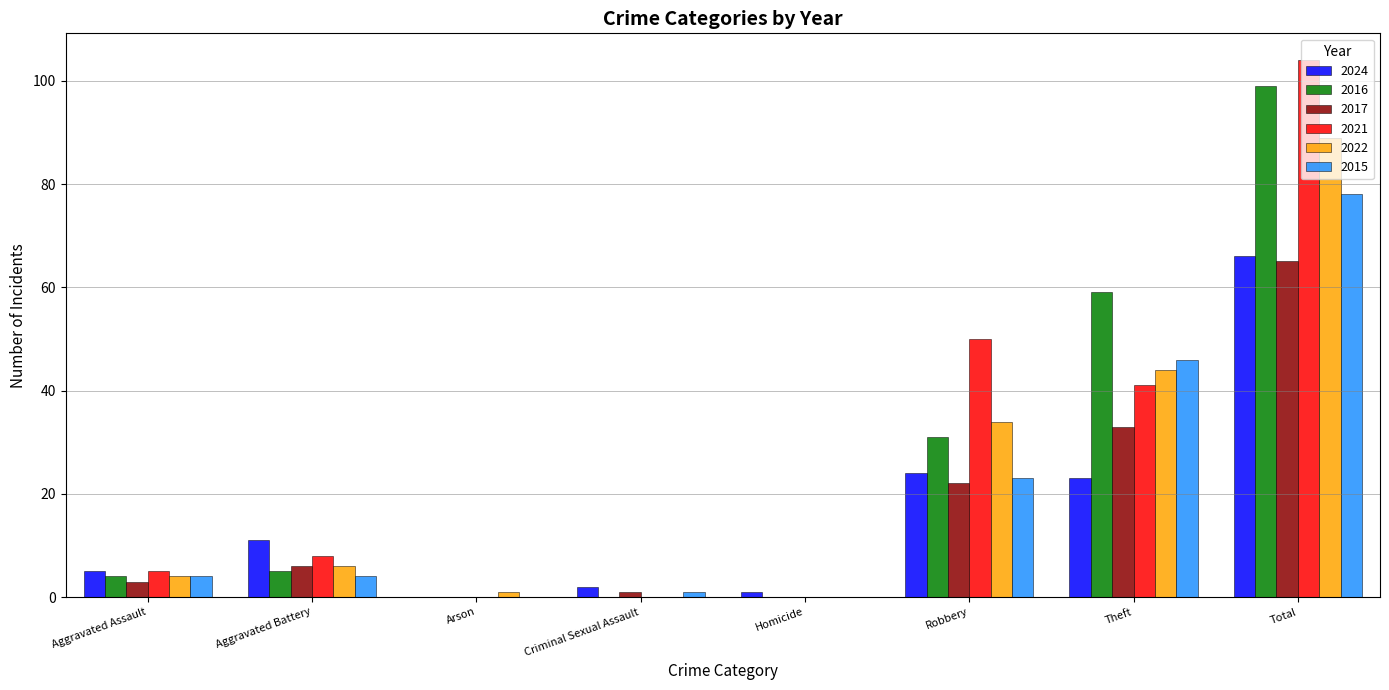

At which category is the sum across all series the highest?

Total